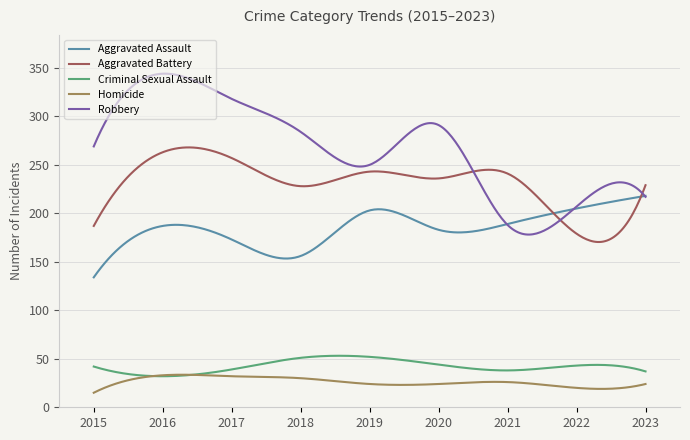

True or false: Aggravated Battery and Homicide intersect in this chart.

False